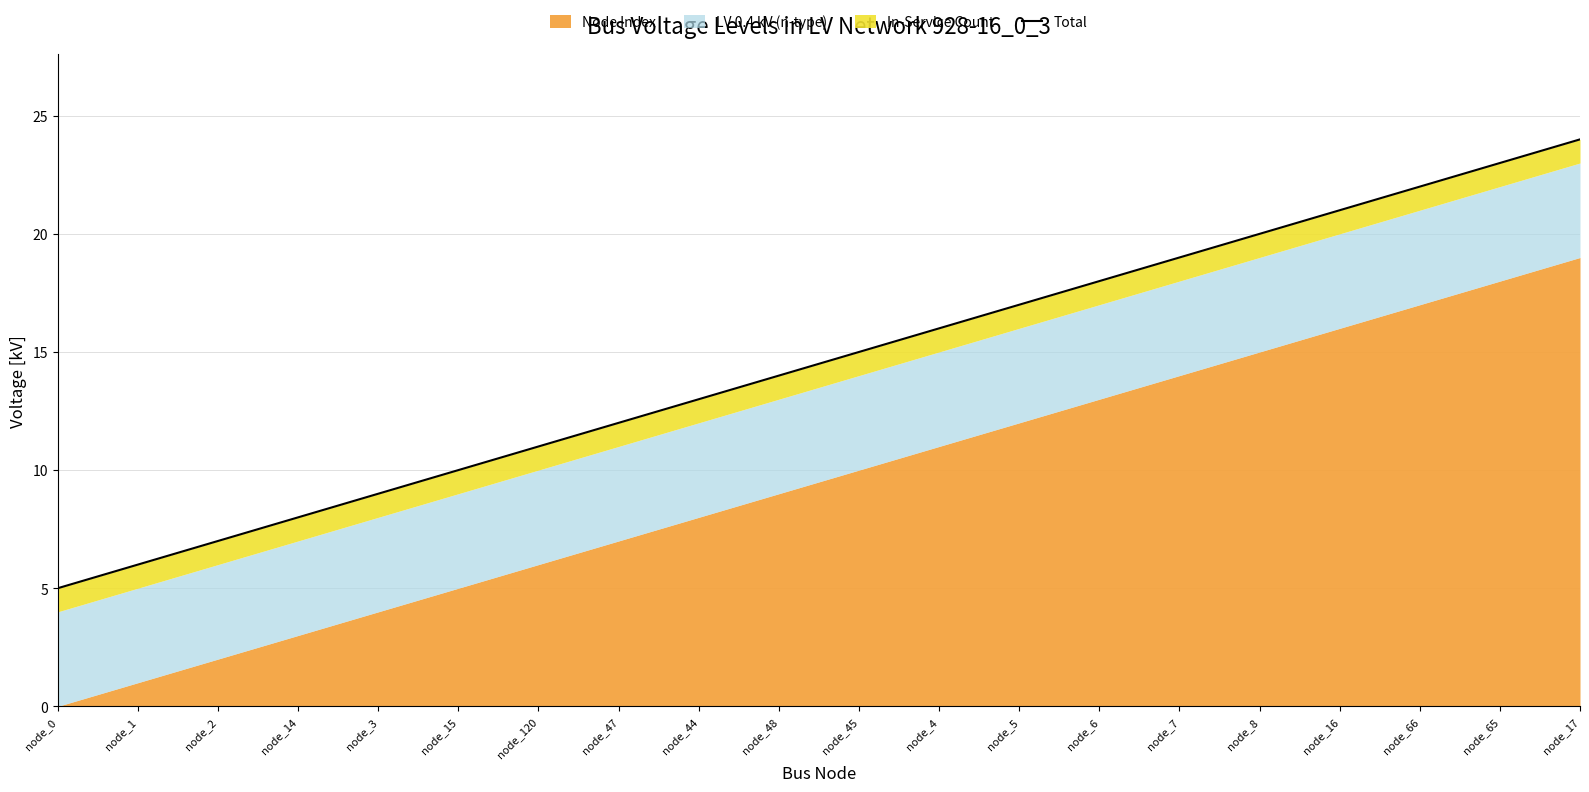

Which category has the lowest value across all series?

node_0